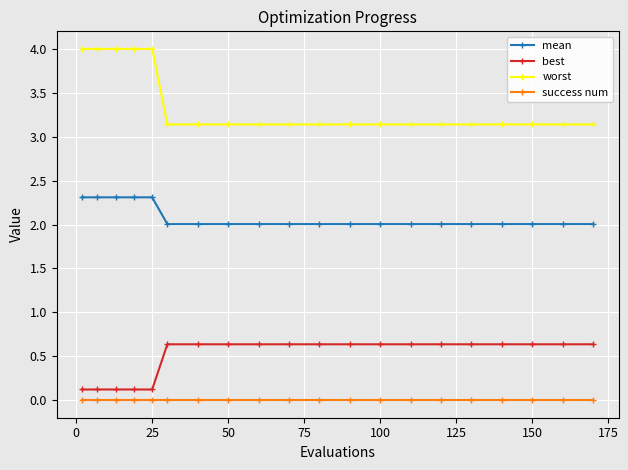

Does the chart have visible grid lines?

Yes